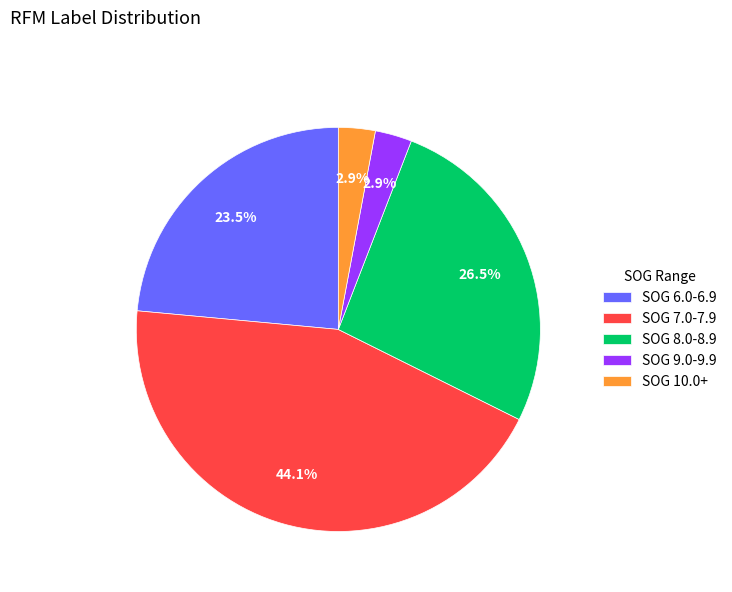

Is there any slice that represents more than half of the pie?

No